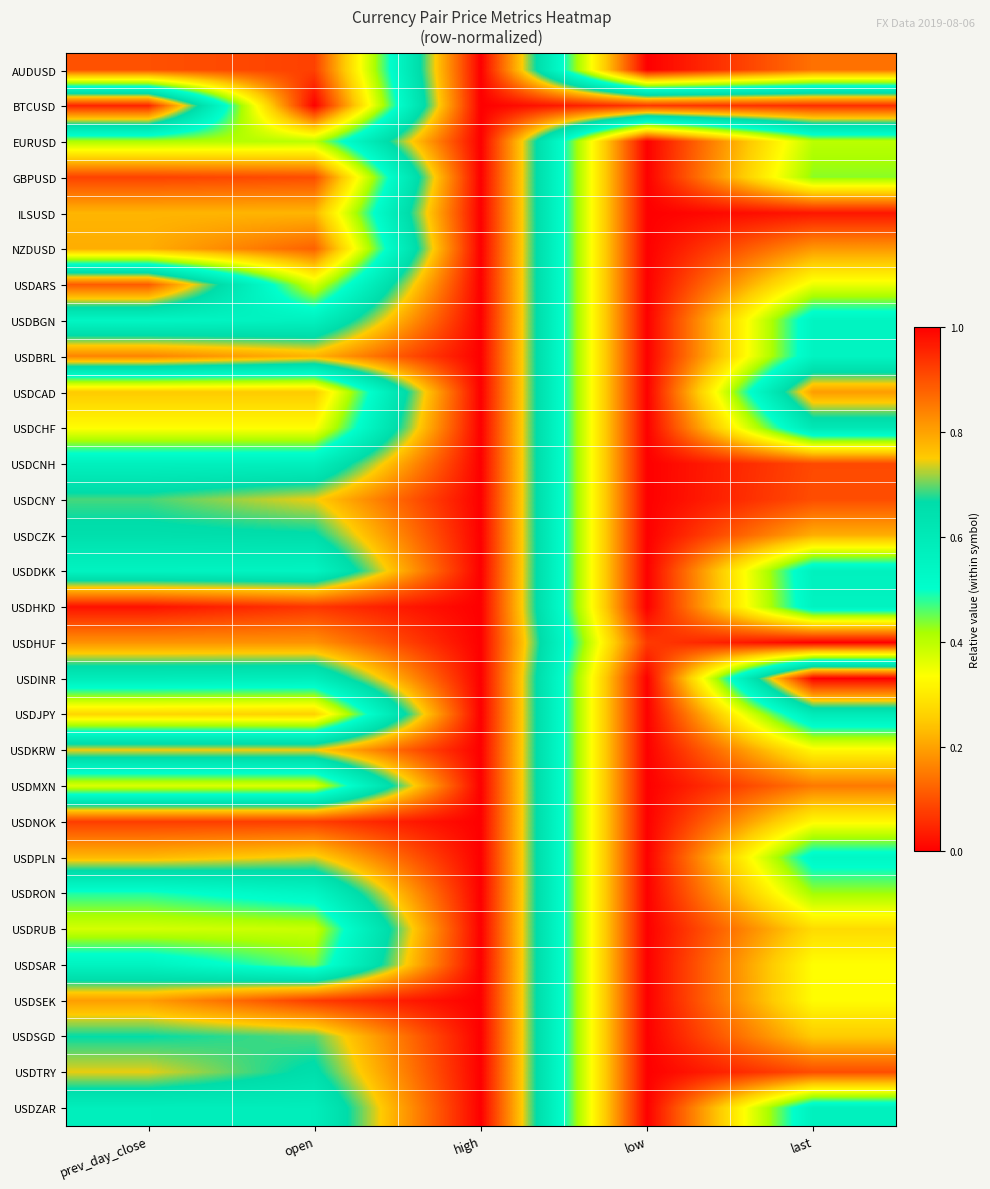

At which category is the sum across all series the highest?

high